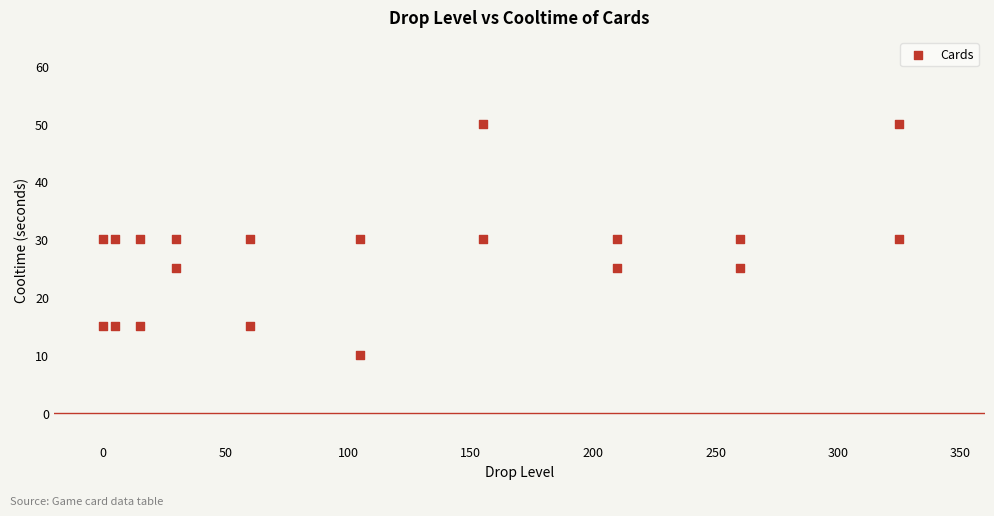

List the coordinates of all points as (Y, X) pairs, reading left to right.

(15, 0)  (30, 0)  (15, 5)  (30, 5)  (15, 15)  (30, 15)  (25, 30)  (30, 30)  (15, 60)  (30, 60)  (10, 105)  (30, 105)  (50, 155)  (30, 155)  (25, 210)  (30, 210)  (25, 260)  (30, 260)  (50, 325)  (30, 325)